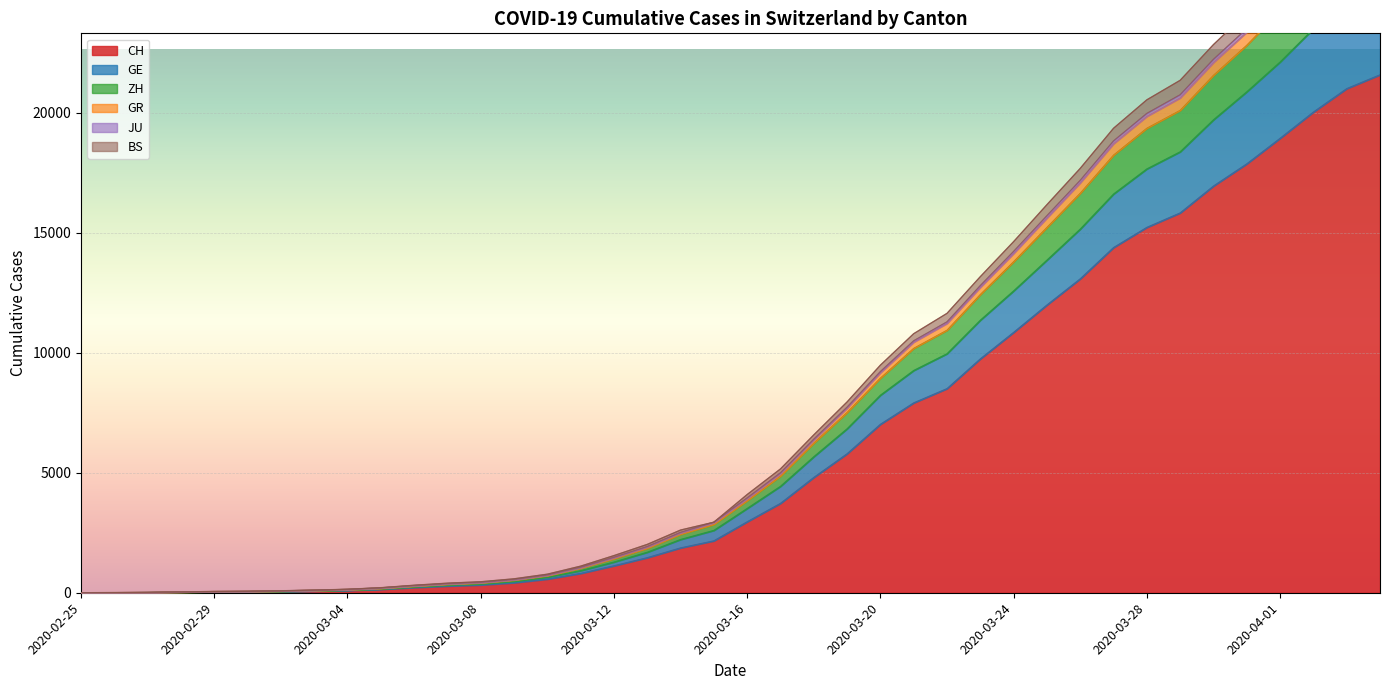

The CH series shows 2165 at 2020-03-15. True or false?

True